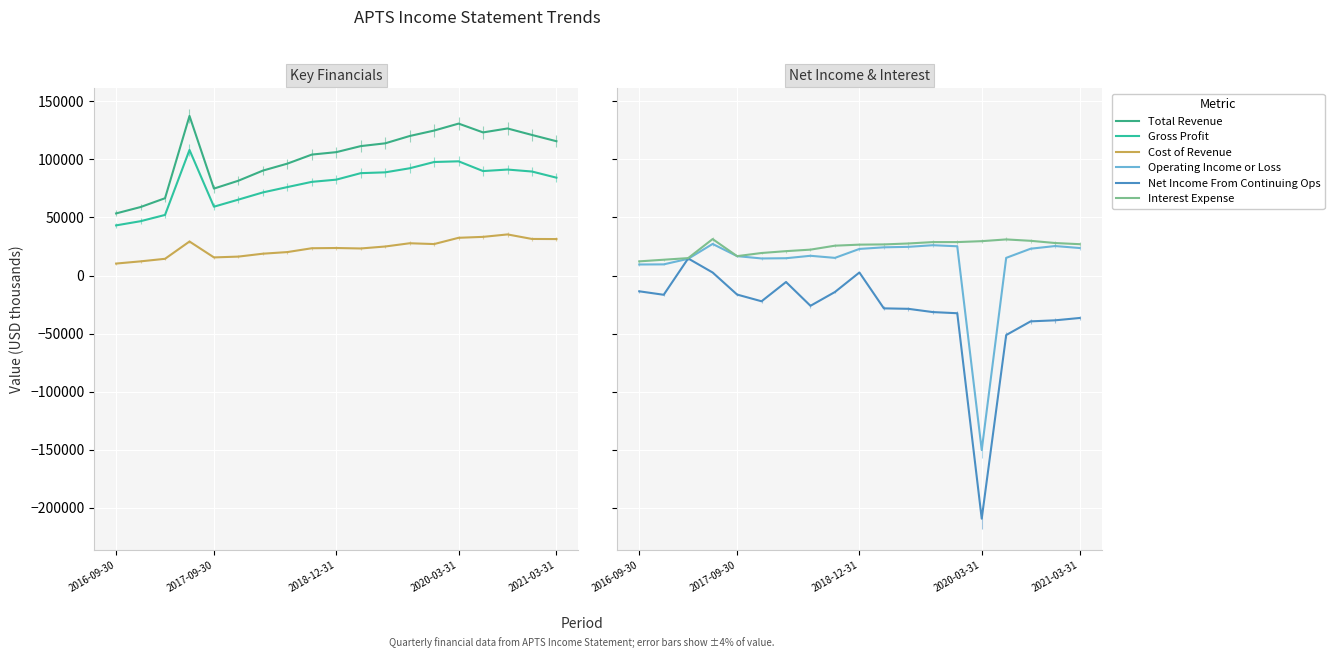

What is the lowest value of the Net Income From Continuing Ops series?

-209500